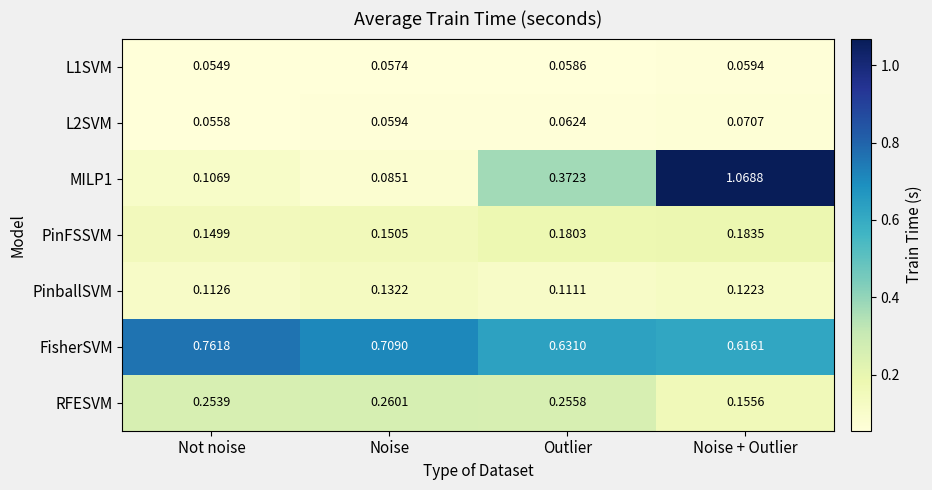

At which category is the sum across all series the highest?

Noise + Outlier